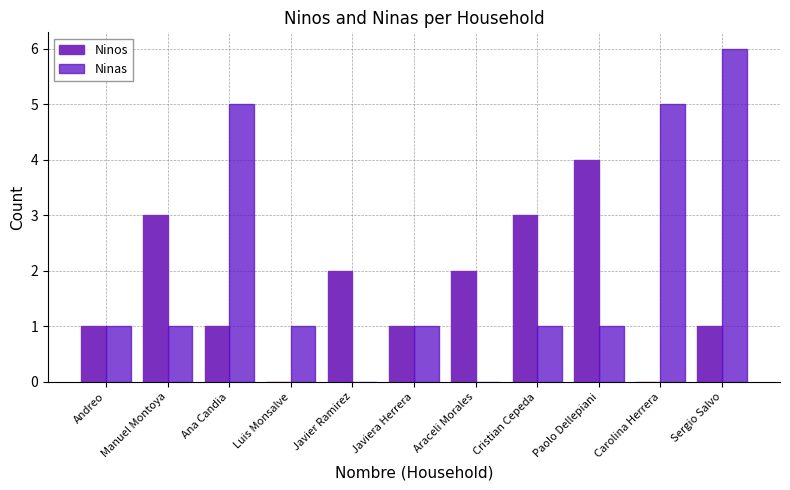

Reading left to right, list all the values displayed in this chart.

Ninos: Andreo=1	Manuel Montoya=3	Ana Candia=1	Luis Monsalve=0	Javier Ramirez=2	Javiera Herrera=1	Araceli Morales=2	Cristian Cepeda=3	Paolo Dellepiani=4	Carolina Herrera=0	Sergio Salvo=1
Ninas: Andreo=1	Manuel Montoya=1	Ana Candia=5	Luis Monsalve=1	Javier Ramirez=0	Javiera Herrera=1	Araceli Morales=0	Cristian Cepeda=1	Paolo Dellepiani=1	Carolina Herrera=5	Sergio Salvo=6